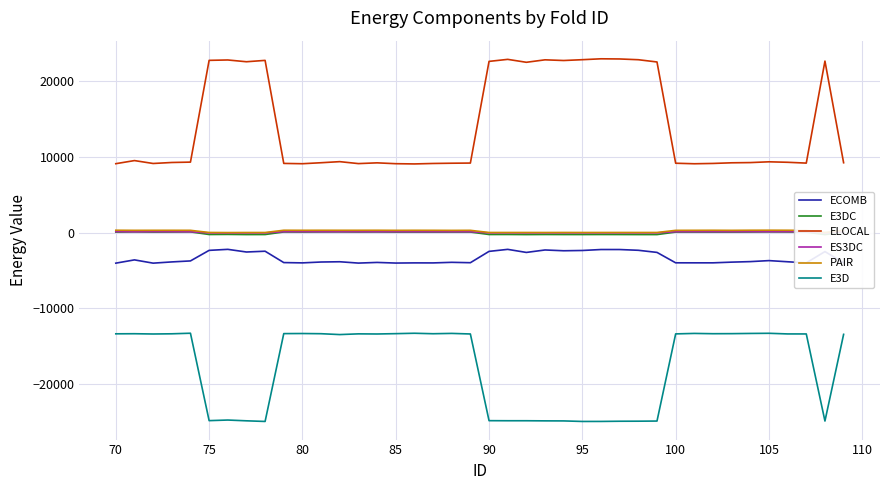

Between 100 and 70, which is larger?

70